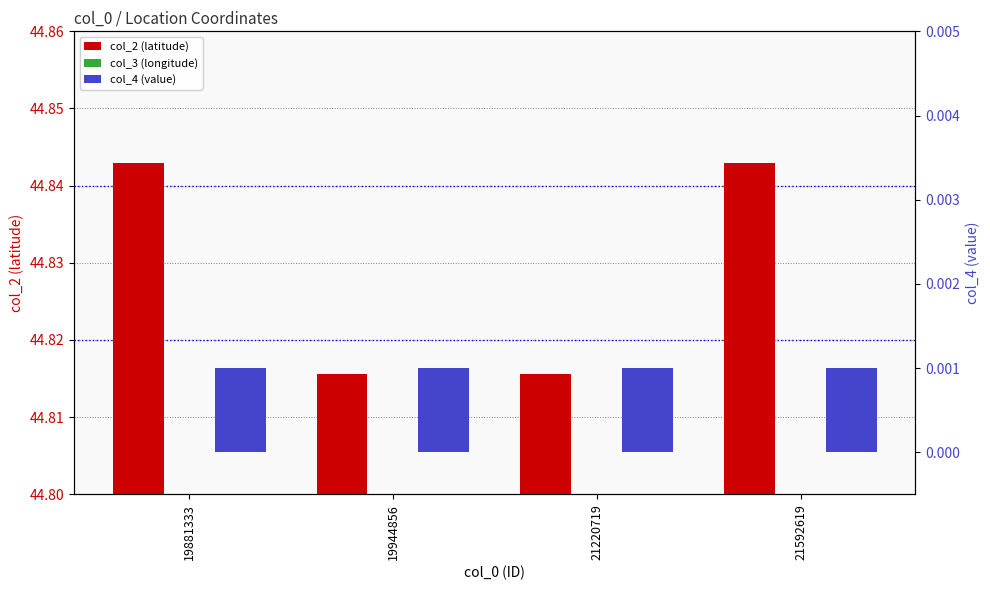

What are all the series names shown in the legend?

col_2 (latitude), col_3 (longitude), col_4 (value)